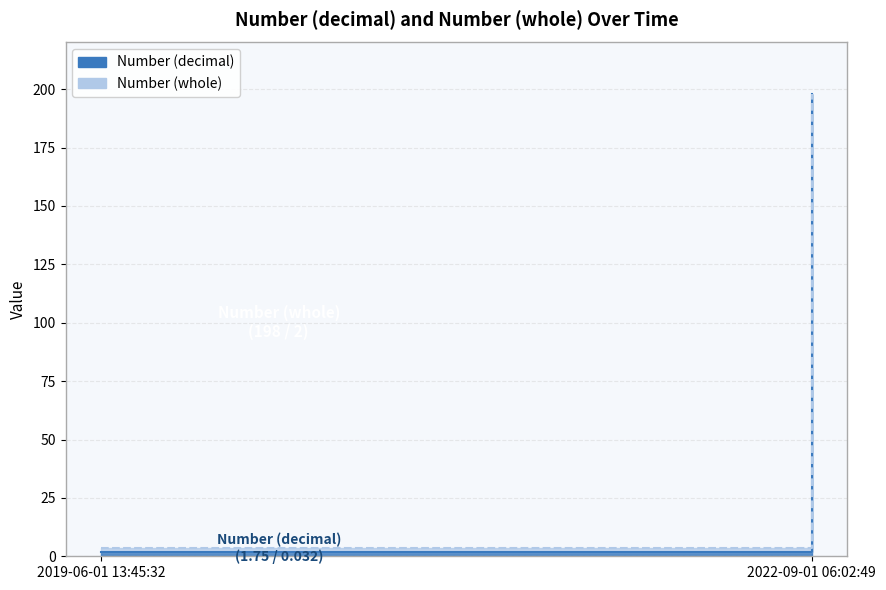

How many values in the Number (decimal) series are below 1?

1